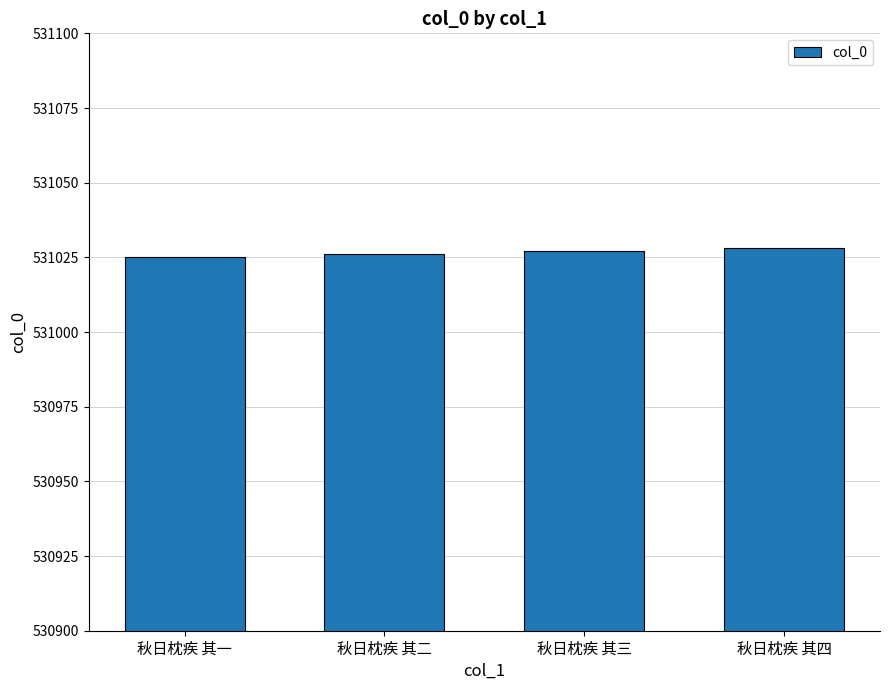

What is the label of the 4th bar from the left?

秋日枕疾 其四